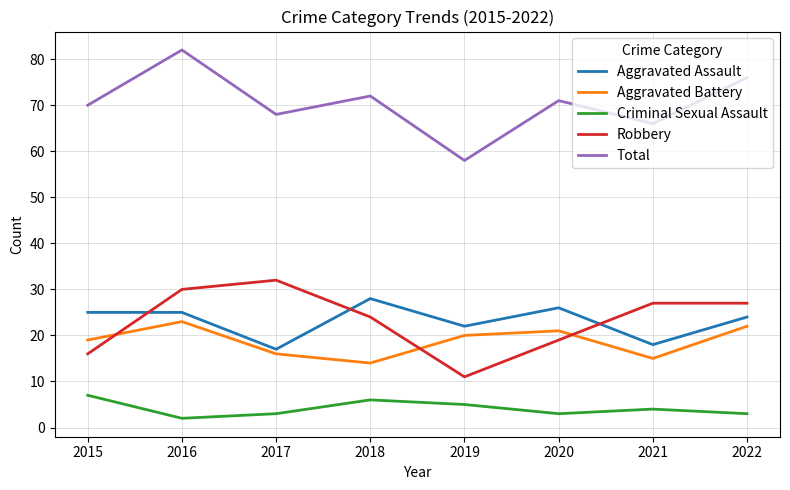

Reading left to right, what are all the values shown in this chart?

Aggravated Assault: 25	25	17	28	22	26	18	24
Aggravated Battery: 19	23	16	14	20	21	15	22
Criminal Sexual Assault: 7	2	3	6	5	3	4	3
Robbery: 16	30	32	24	11	19	27	27
Total: 70	82	68	72	58	71	66	76